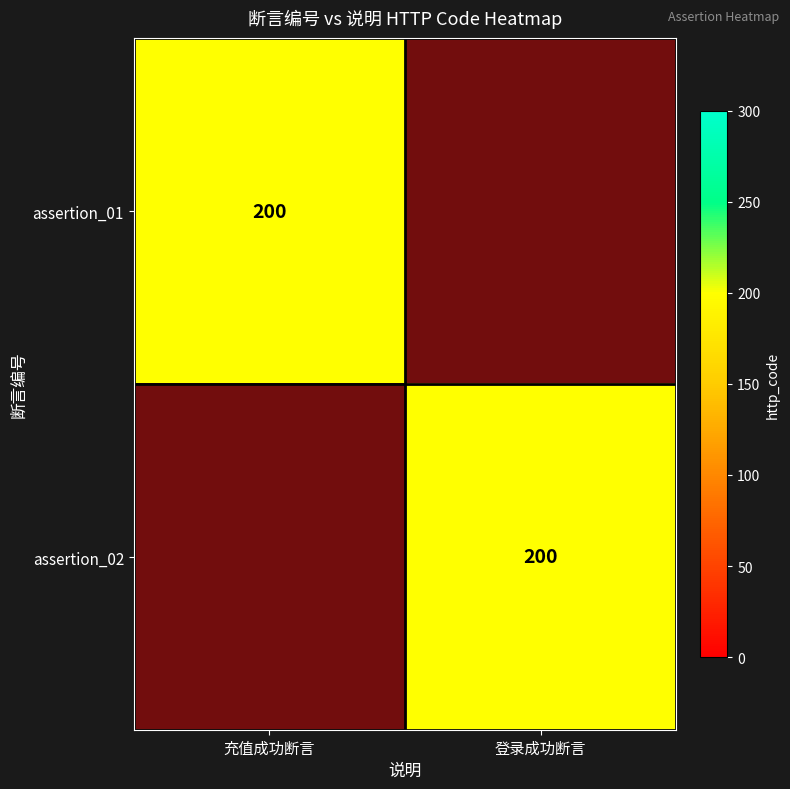

What is the total value across all series at 登录成功断言?

200